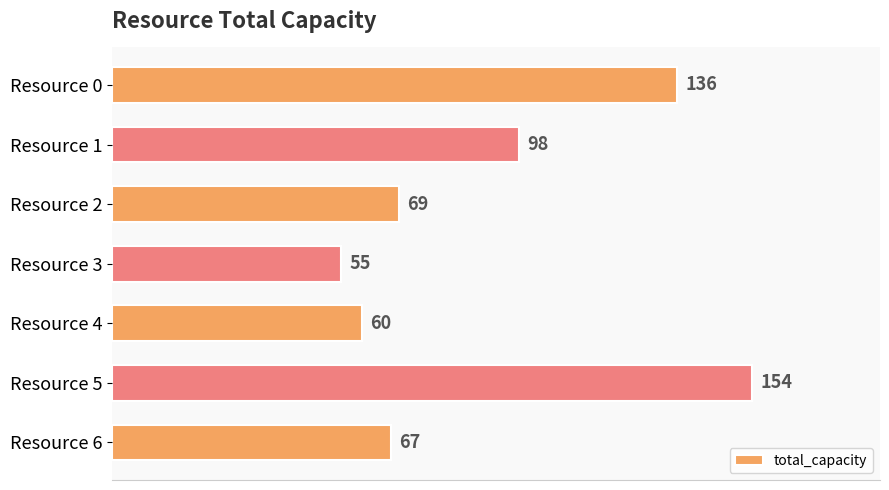

Which has a higher value, Resource 1 or Resource 5?

Resource 5